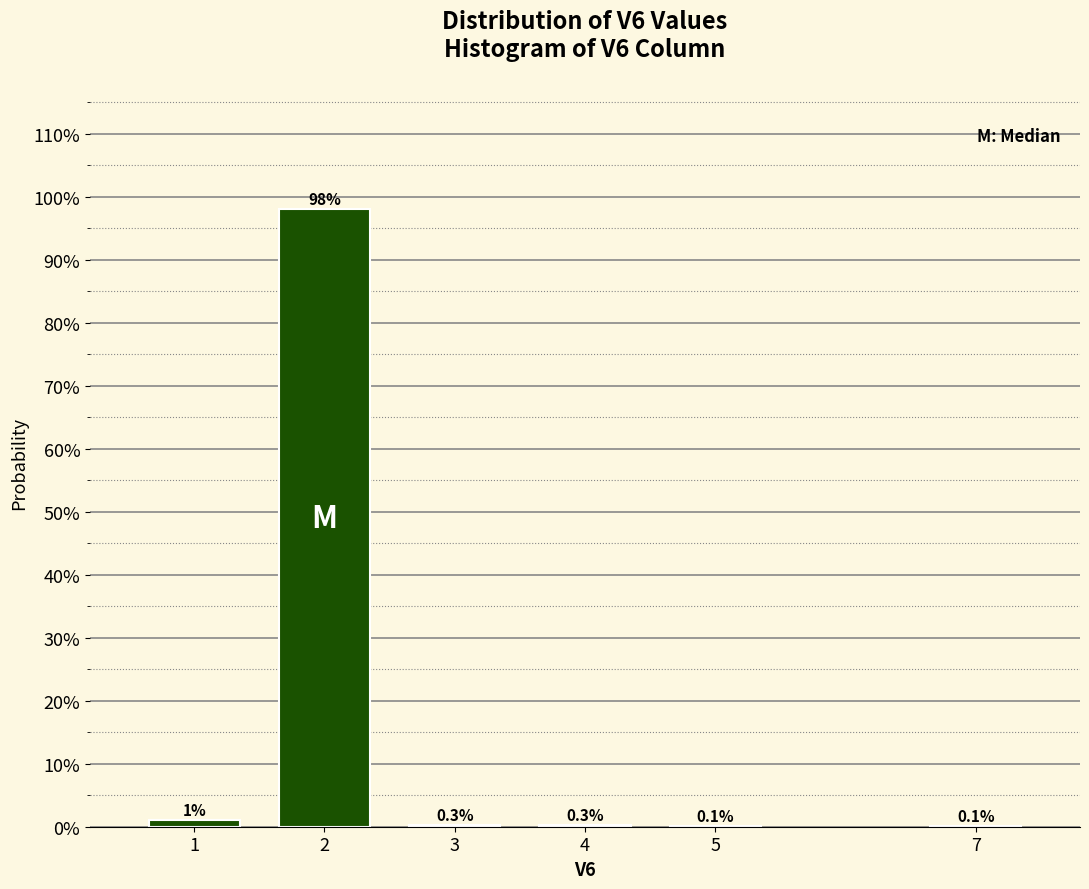

Reading right to left, what are all the values shown in this chart?

7=0.1	5=0.1	4=0.3	3=0.3	2=98.1	1=1.0